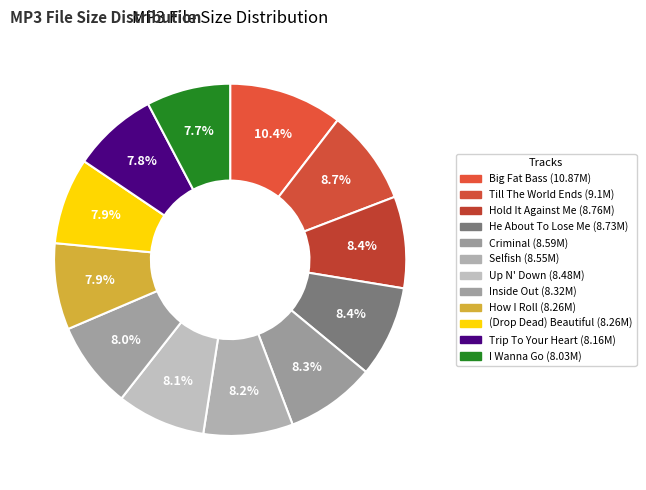

How many slices are in this pie chart?

12